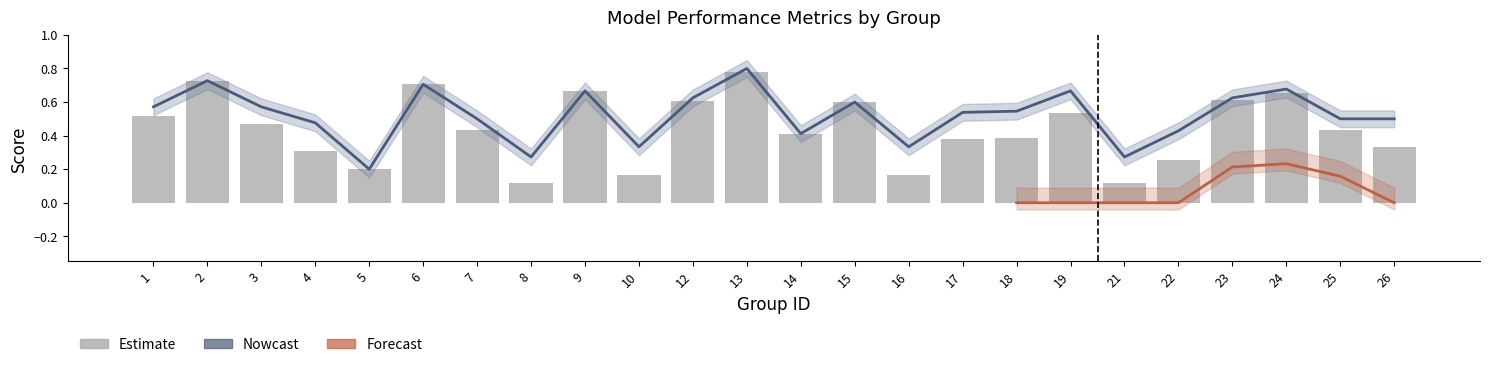

What is the average value of the accuracy series?

0.5